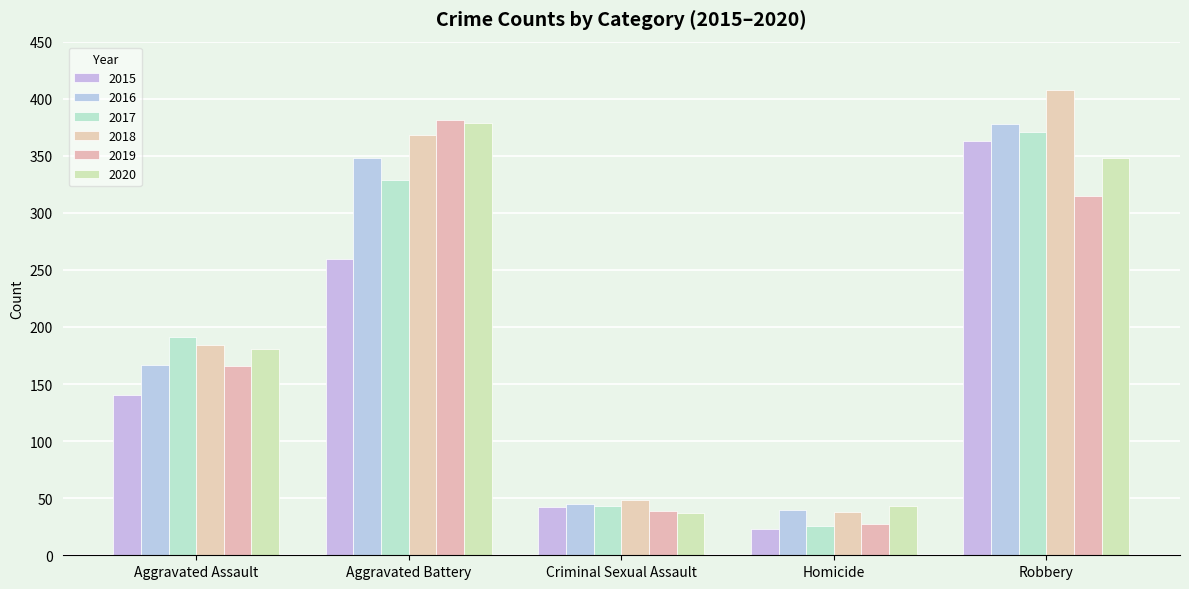

What is the minimum value for 2020?

37